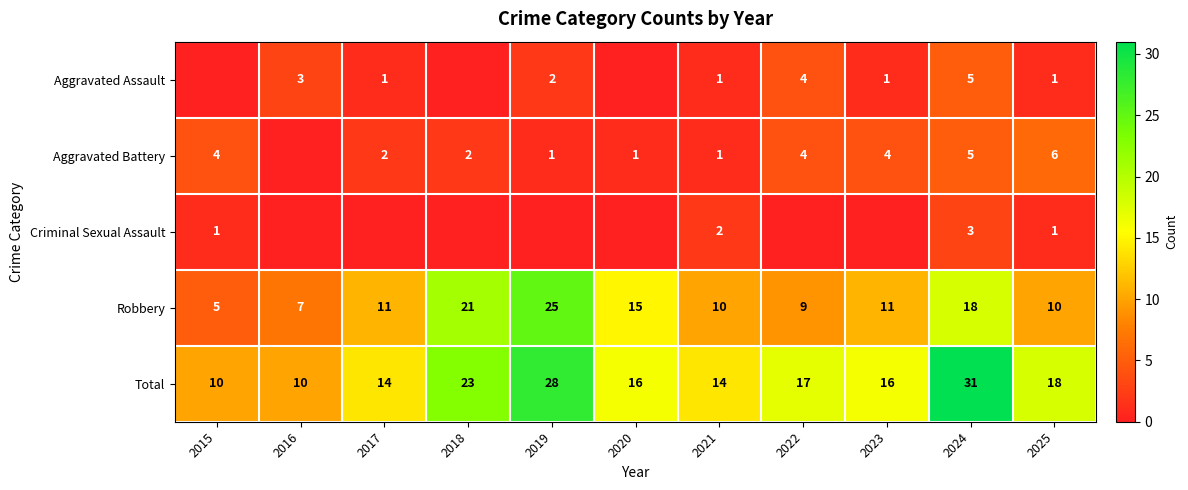

What is the difference between the Total values at 2022 and 2015?

7